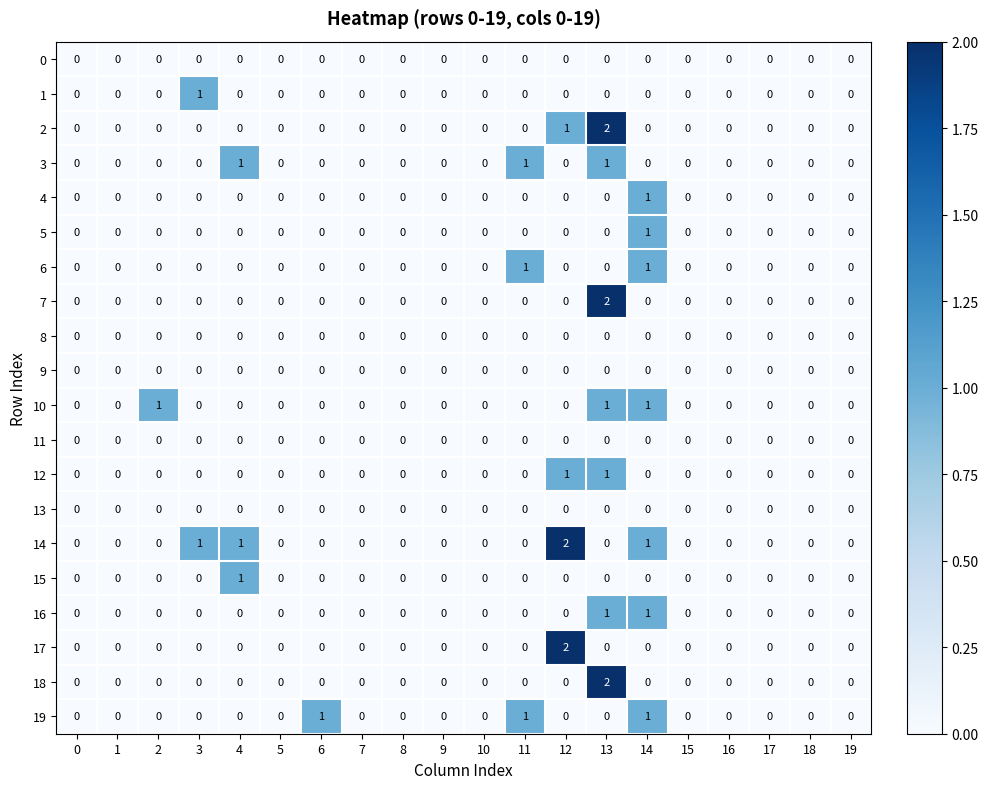

How many 15 values are between 0 and 1?

20